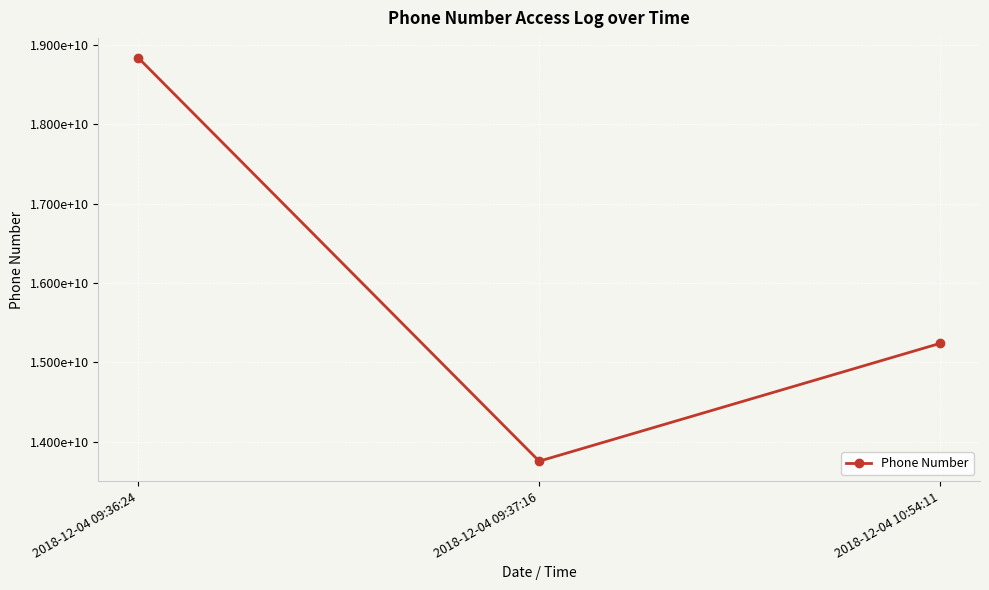

What value does the data have at 2018-12-04 09:37:16, to the nearest 50?

13753668150